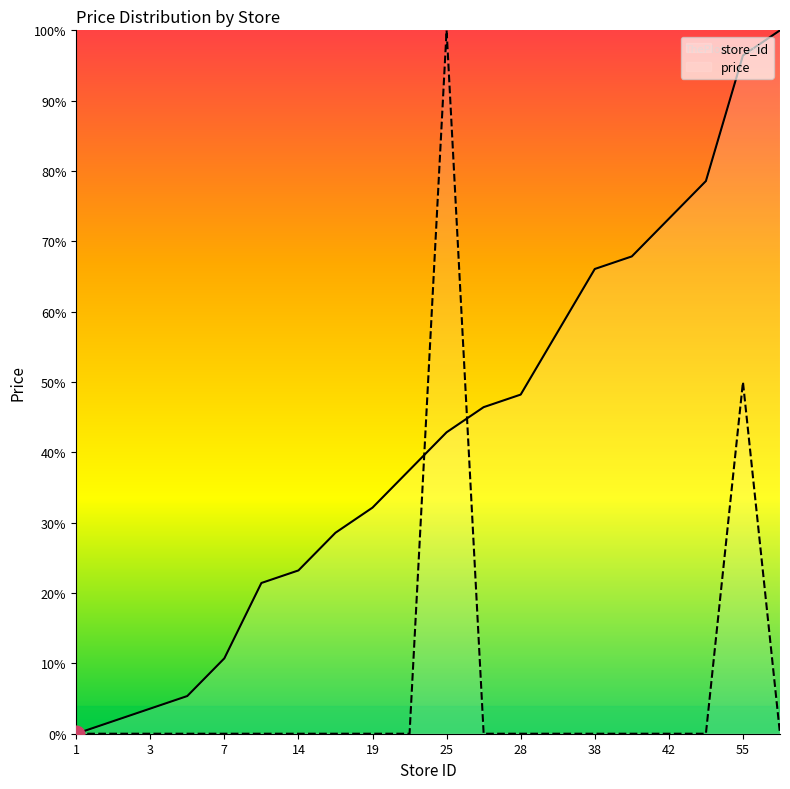

Reading right to left, what are all the values shown in this chart?

store_id: 100.0	96.4	78.6	73.2	67.9	66.1	57.1	48.2	46.4	42.9	37.5	32.1	28.6	23.2	21.4	10.7	5.4	3.6	1.8	0.0
price: 0.0	50.0	0.0	0.0	0.0	0.0	0.0	0.0	0.0	100.0	0.0	0.0	0.0	0.0	0.0	0.0	0.0	0.0	0.0	0.0